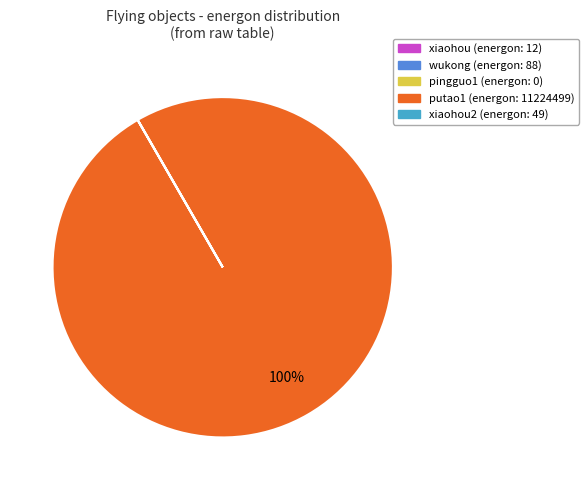

To the nearest percent, what is the average slice percentage?

20%